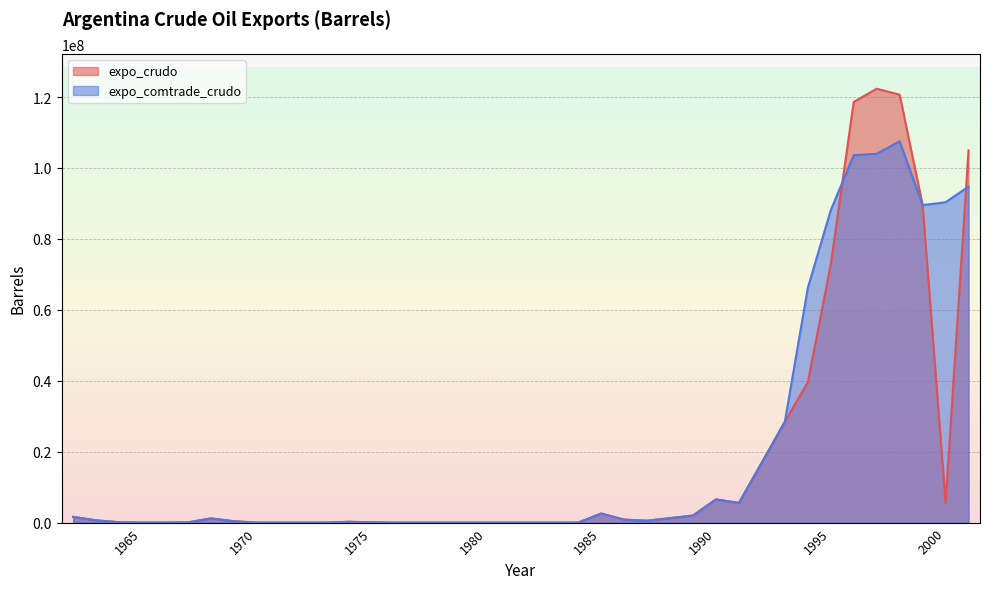

Reading left to right, extract all data points from this chart.

expo_crudo: 1962=1600164.6	1963=640739.0	1964=101996.2	1965=0.0	1966=19421.4	1967=58111.6	1968=1182294.8	1969=381429.8	1970=0.0	1971=0.0	1972=0.0	1973=0.0	1974=220506.4	1975=90446.2	1976=0.0	1977=0.0	1978=0.0	1979=1.2	1980=0.0	1981=0.0	1982=0.0	1983=0.0	1984=0.0	1985=2557822.2	1986=828555.6	1987=523314.6	1988=1264149.2	1989=1987128.1	1990=6529986.5	1991=5543827.8	1992=16964341.8	1993=28450838.3	1994=39566652.4	1995=72848661.9	1996=118623835.6	1997=122350382.8	1998=120668555.3	1999=89549617.1	2000=5608444.8	2001=104949187.5
expo_comtrade_crudo: 1962=1600164.6	1963=640739.0	1964=101996.2	1965=0.0	1966=19421.4	1967=58111.6	1968=1182294.8	1969=381429.8	1970=0.0	1971=0.0	1972=0.0	1973=0.0	1974=220506.4	1975=90446.2	1976=0.0	1977=0.0	1978=0.0	1979=1.2	1980=0.0	1981=0.0	1982=0.0	1983=0.0	1984=0.0	1985=2557822.2	1986=828555.6	1987=523314.6	1988=1264149.2	1989=1987128.1	1990=6529986.5	1991=5543827.8	1992=16964341.8	1993=28450838.3	1994=66209162.3	1995=88121303.2	1996=103610629.2	1997=104005003.7	1998=107523445.7	1999=89549617.1	2000=90318071.8	2001=94763594.6